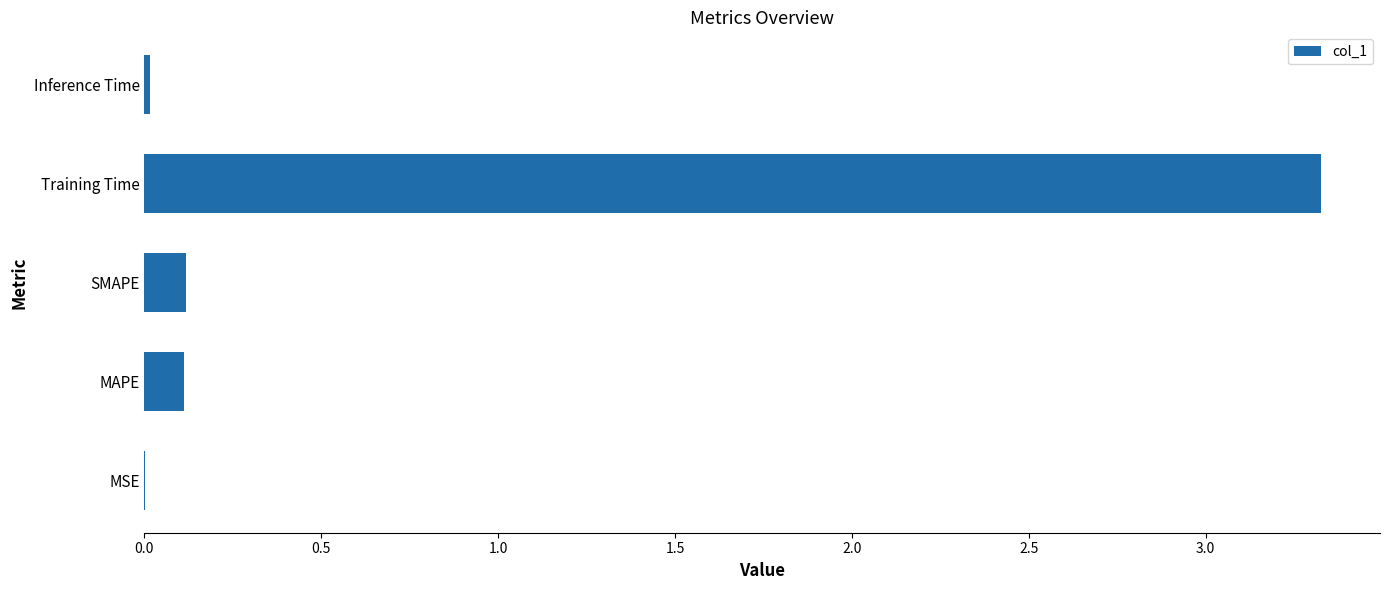

Which category has the highest value across all series?

Training Time